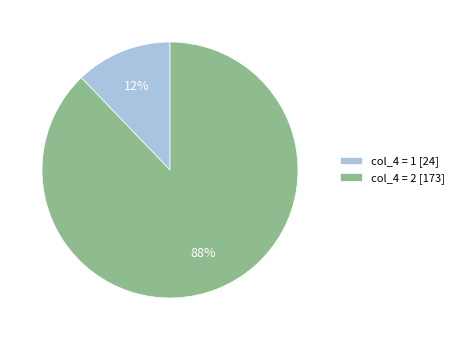

Which slice is the largest?

col_4 = 2 [173]